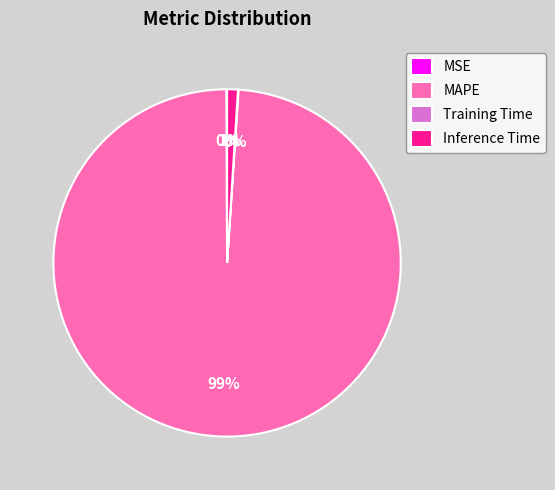

What is the largest slice in the pie chart?

MAPE